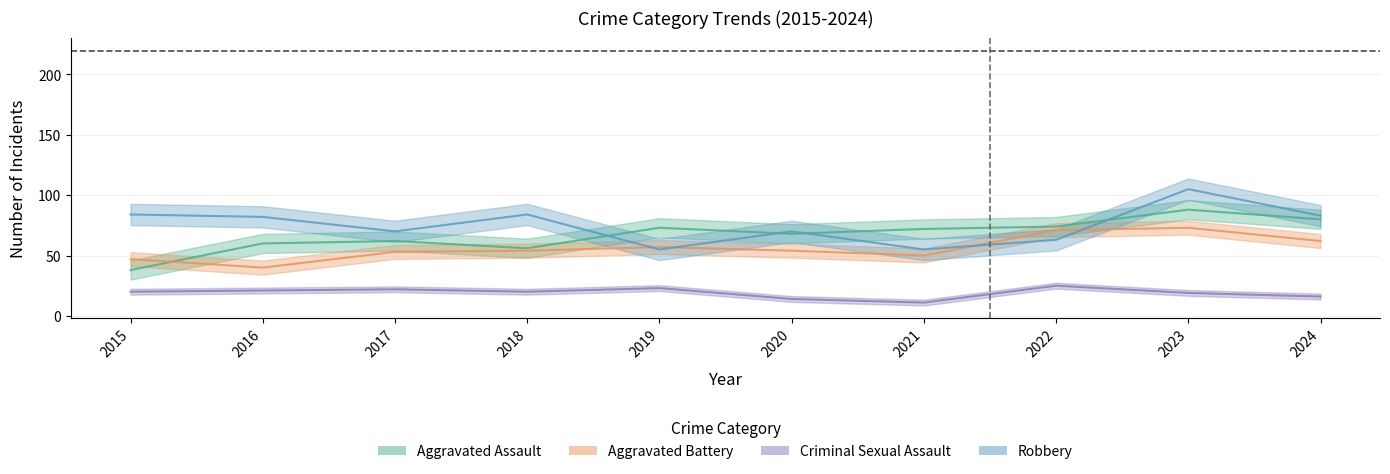

What is the difference between the maximum and minimum values in the Criminal Sexual Assault series?

14